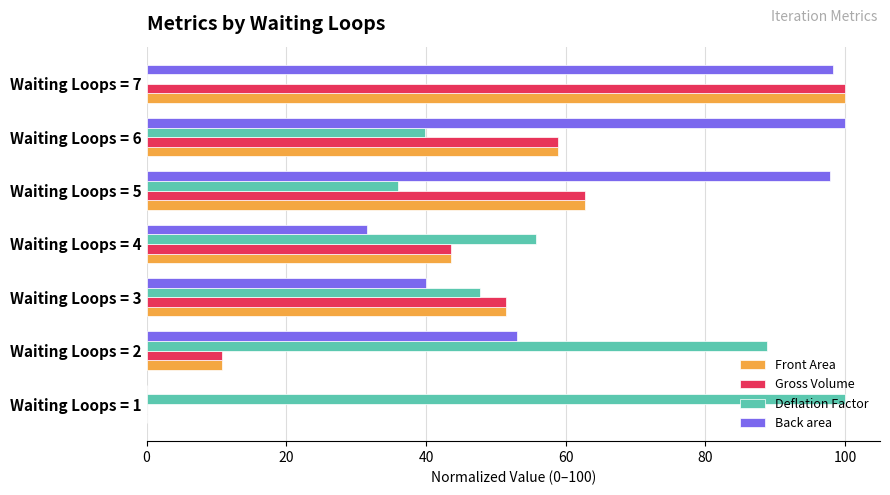

How many values in the Front Area series exceed 51?

4